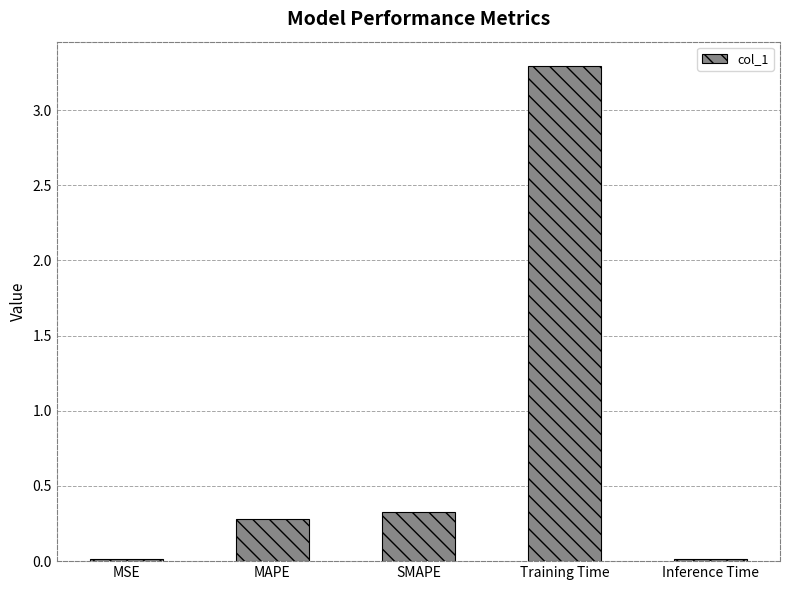

Approximately how many times larger is the value at MAPE compared to Training Time?

0.1